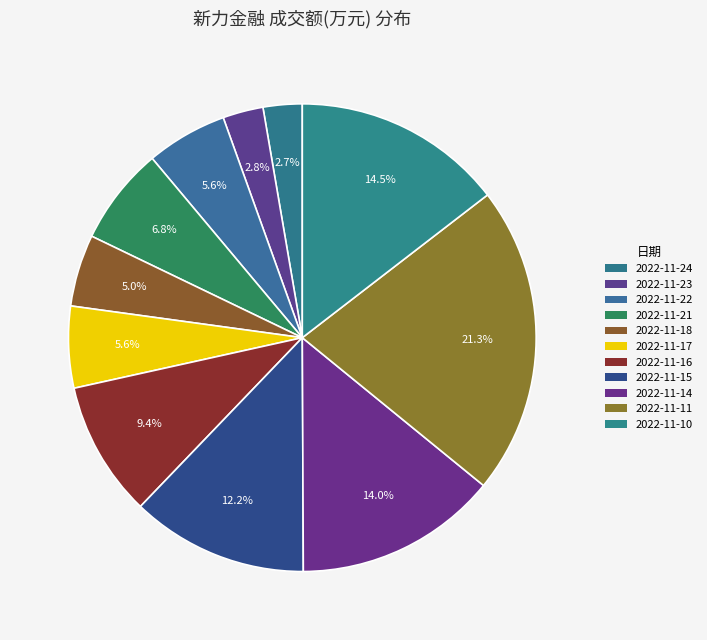

How many segments does this pie chart have?

11